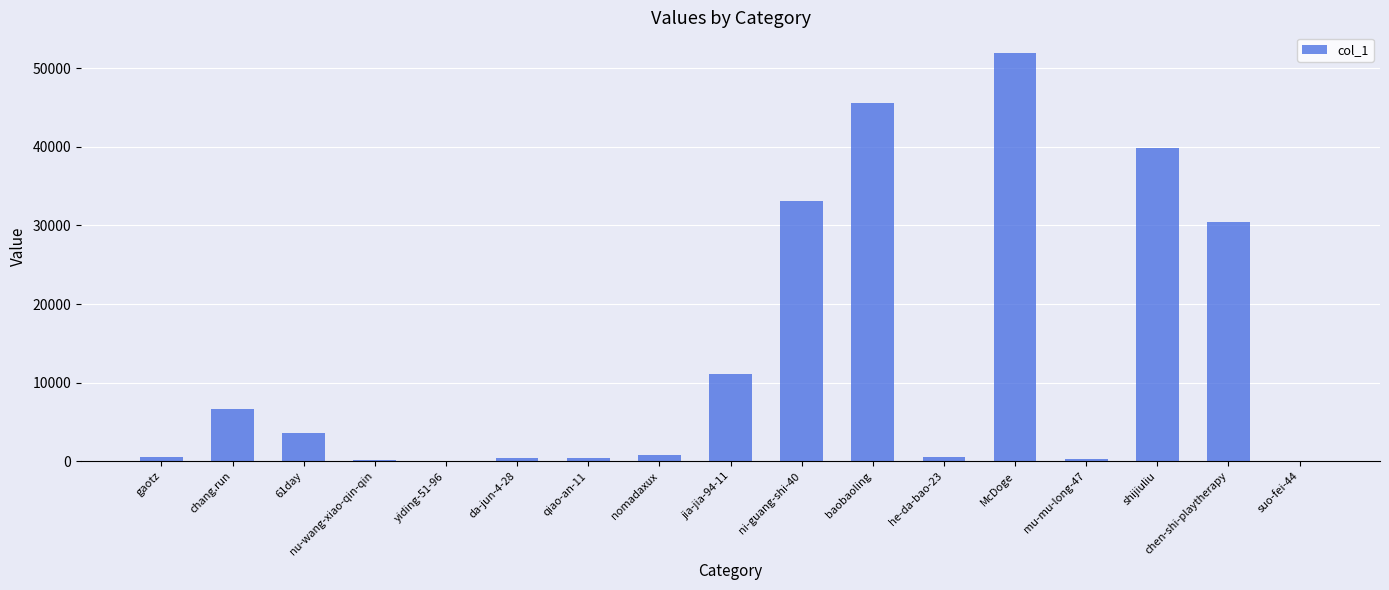

The value at ni-guang-shi-40 is 33147. True or false?

True